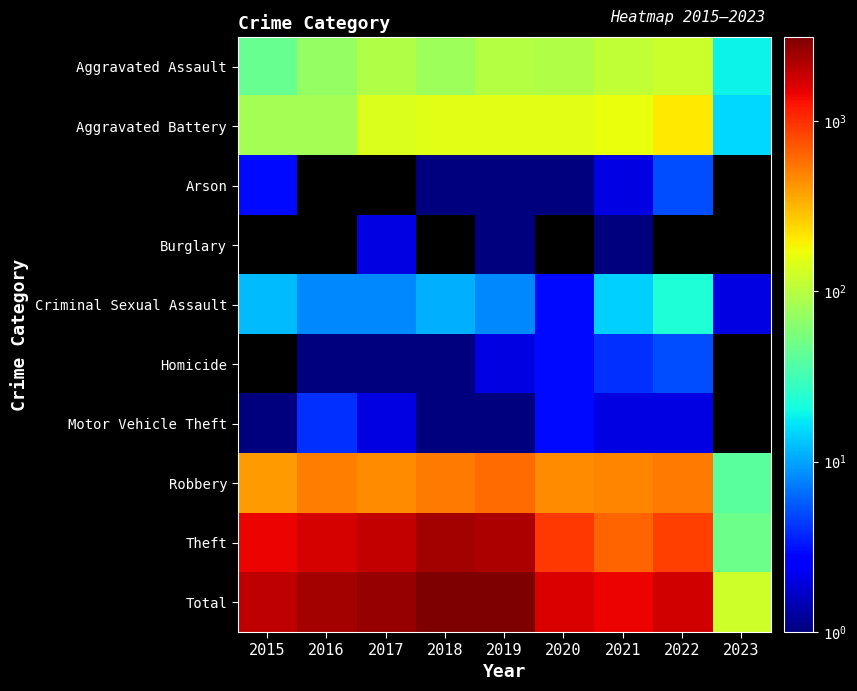

Which series has the largest total across all categories?

Total